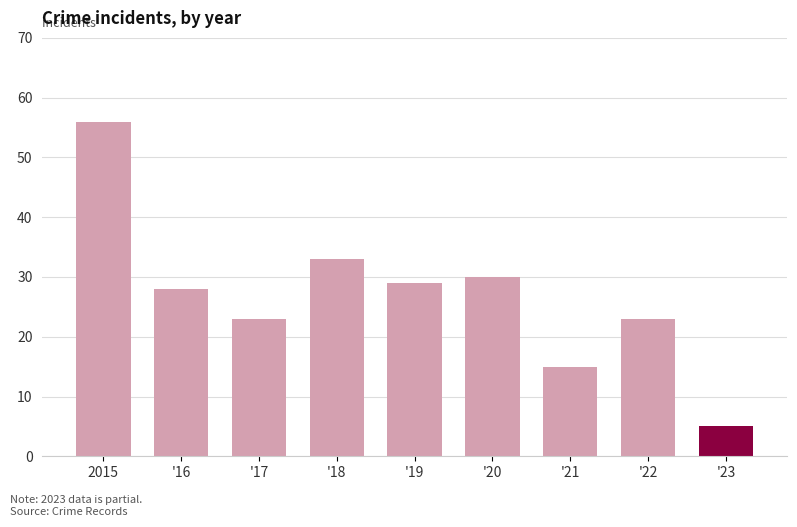

What is the sum of the values at '19 and '18?

62